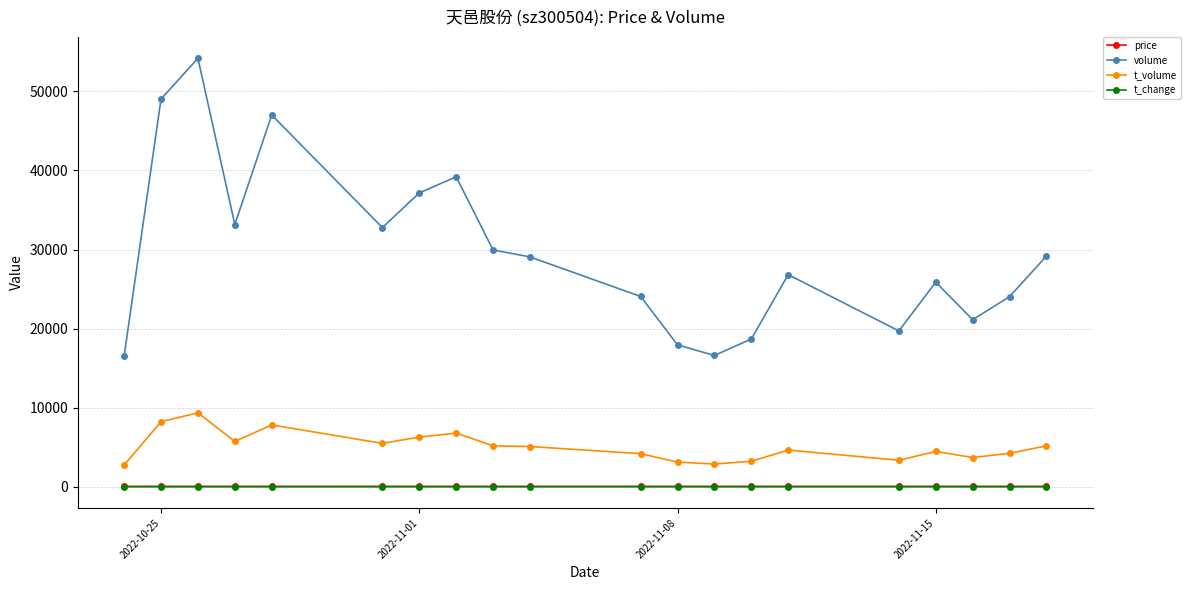

True or false: t_change has more than 1 interior local peaks.

True